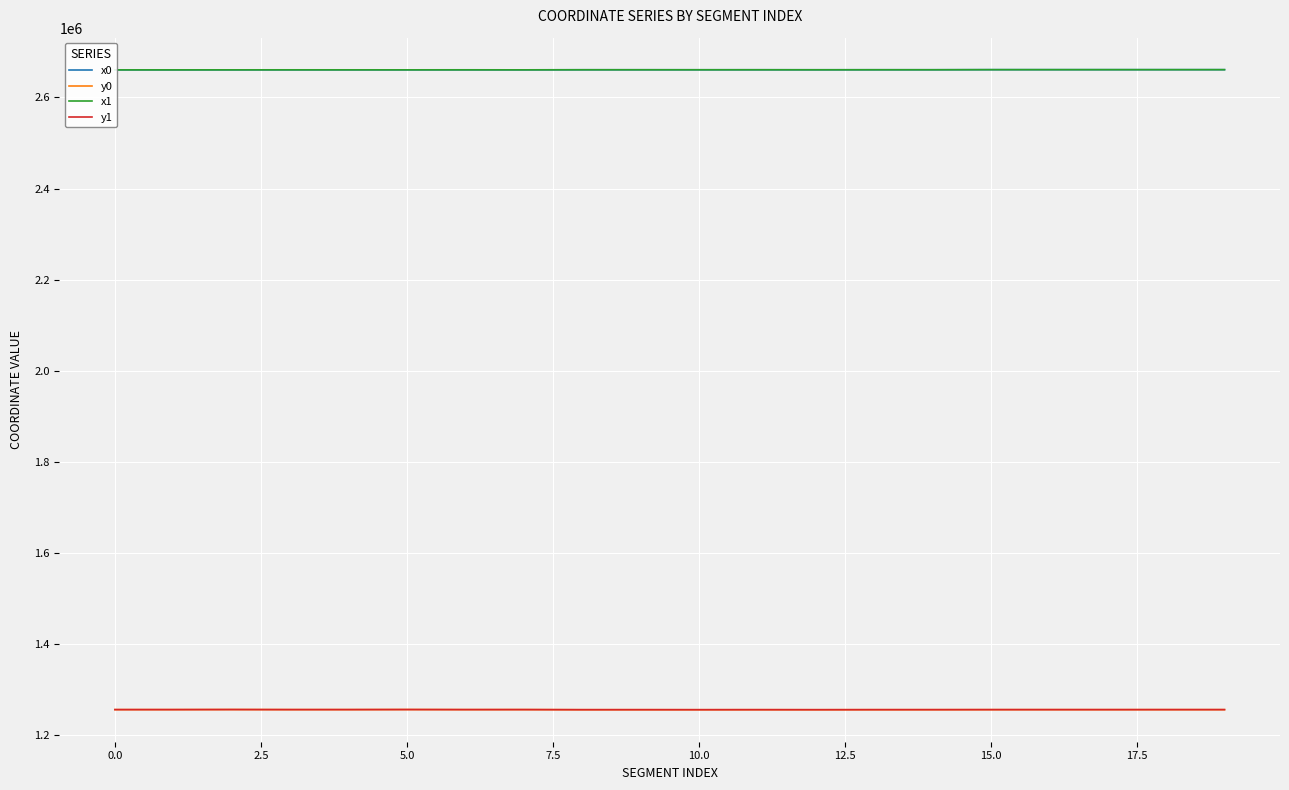

Which series has the largest range (max minus min)?

x1